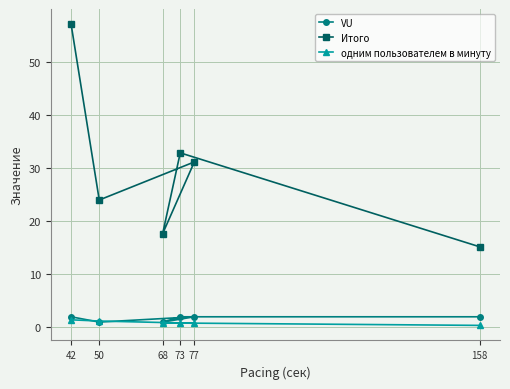

At how many categories does at least one series exceed 31?

3